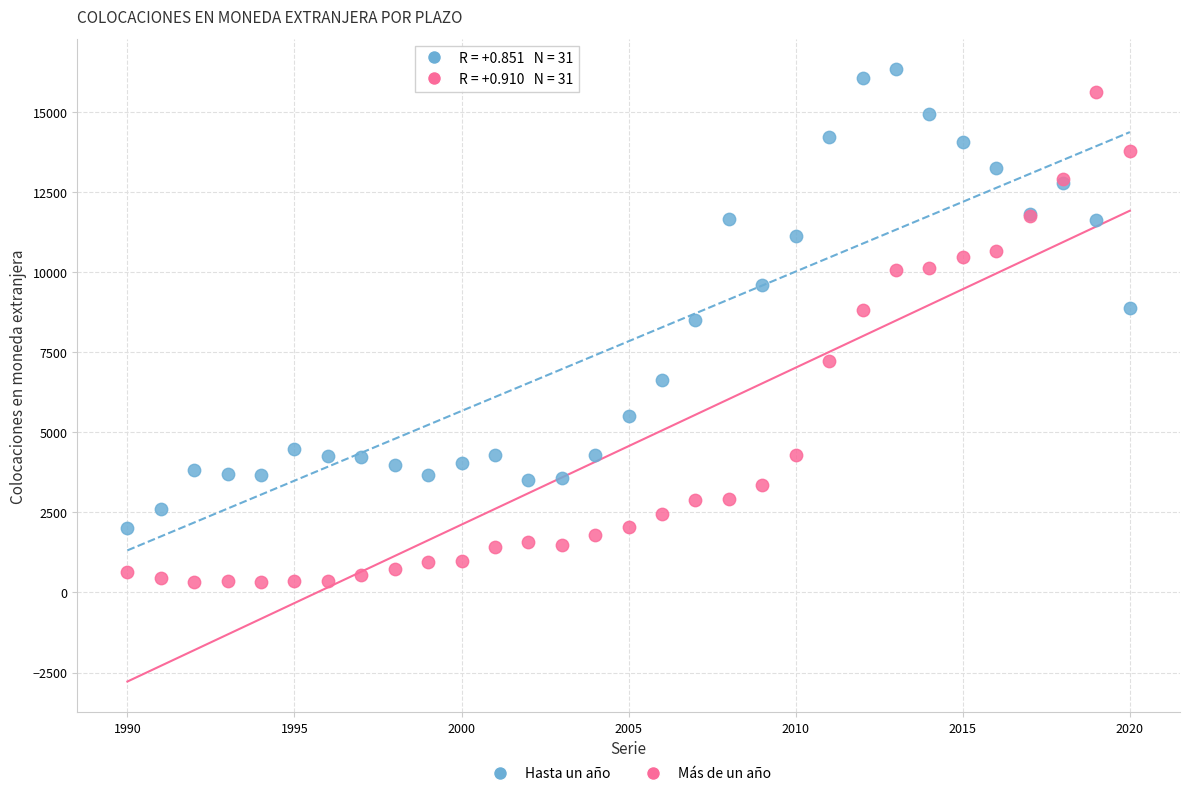

What are all the series names shown in the legend?

Hasta un año, Más de un año